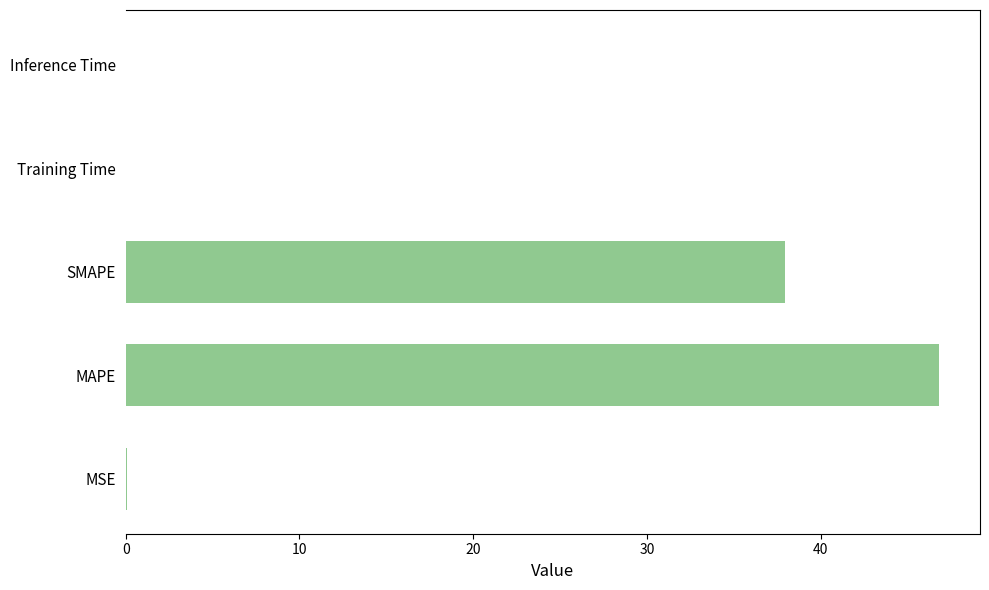

Between MAPE and MSE, which is larger?

MAPE